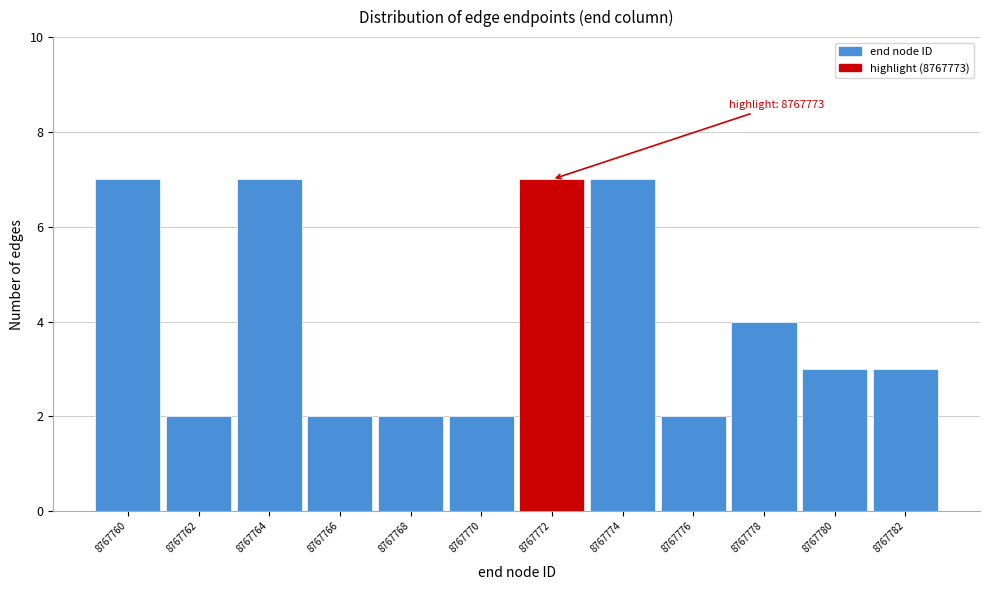

Reading right to left, transcribe all the data shown in this chart.

8767782=3	8767780=3	8767778=4	8767776=2	8767774=7	8767772=7	8767770=2	8767768=2	8767766=2	8767764=7	8767762=2	8767760=7